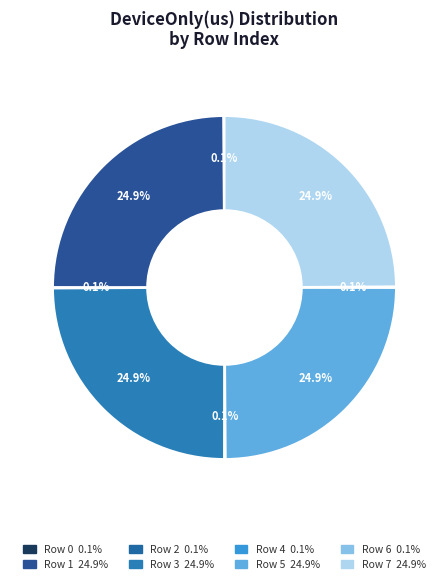

Which category has the smallest portion of the pie?

Row 2